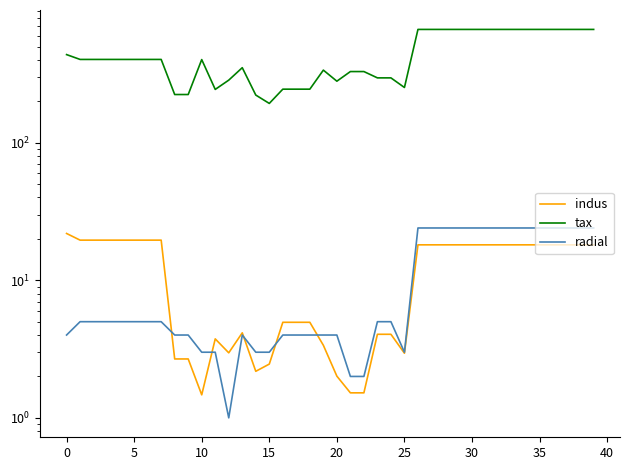

How many categories are shown in the chart?

40